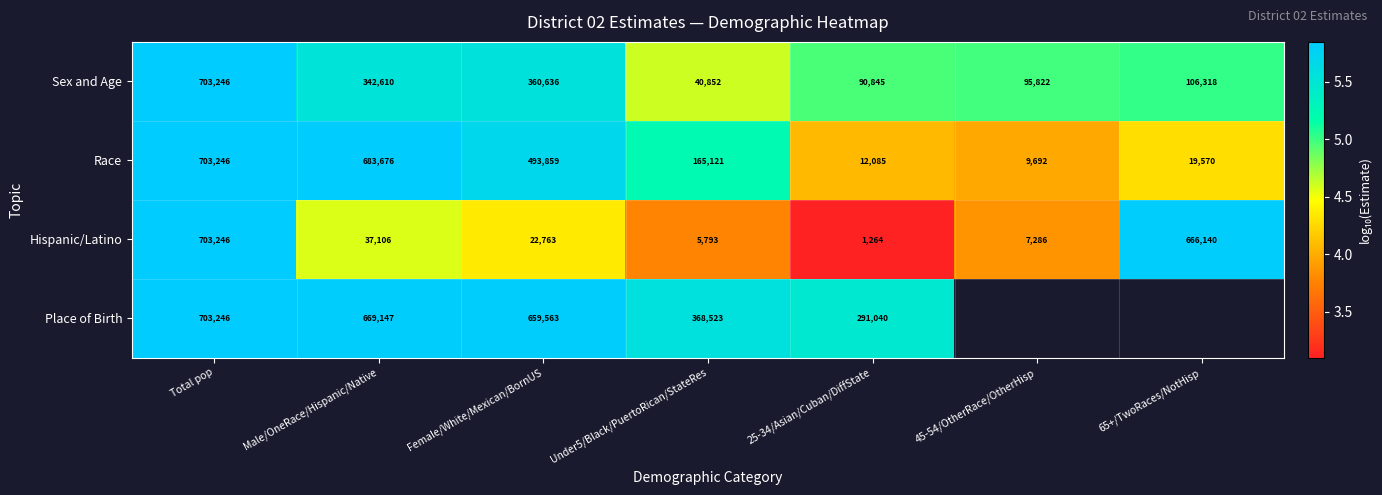

Rank the series at Under5/Black/PuertoRican/StateRes from highest to lowest value.

Place of Birth, Race, Sex and Age, Hispanic/Latino